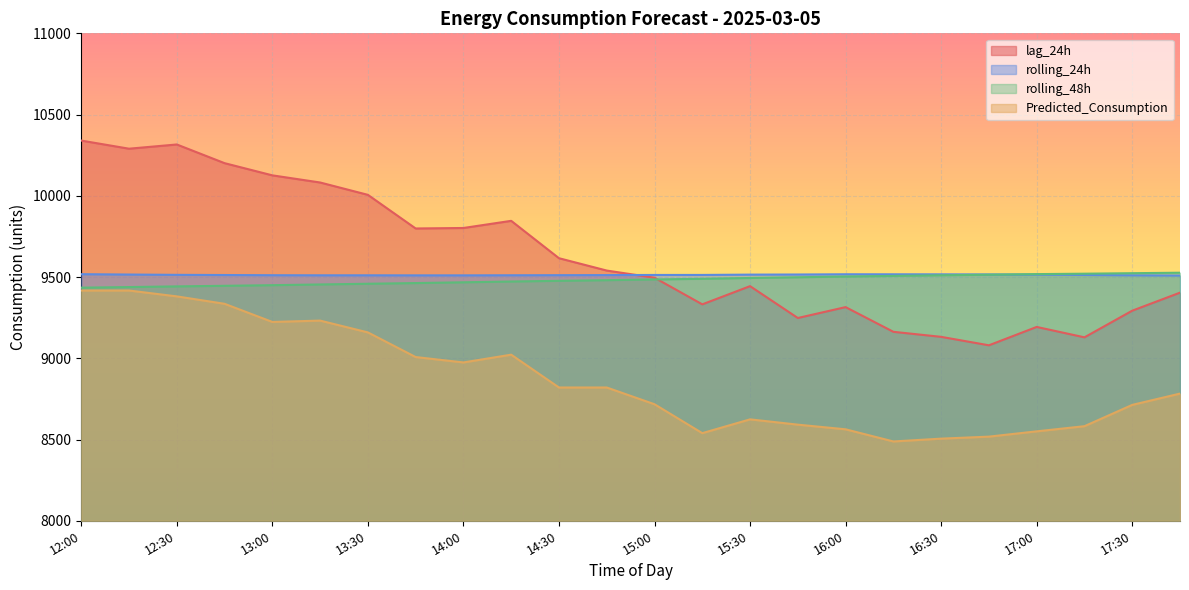

List the labels in order of rolling_24h value, largest first.

12:00, 16:00, 16:15, 16:30, 16:45, 15:45, 12:15, 17:00, 15:30, 12:30, 15:15, 15:00, 17:15, 12:45, 14:45, 14:30, 13:00, 14:15, 13:30, 13:15, 17:30, 14:00, 13:45, 17:45